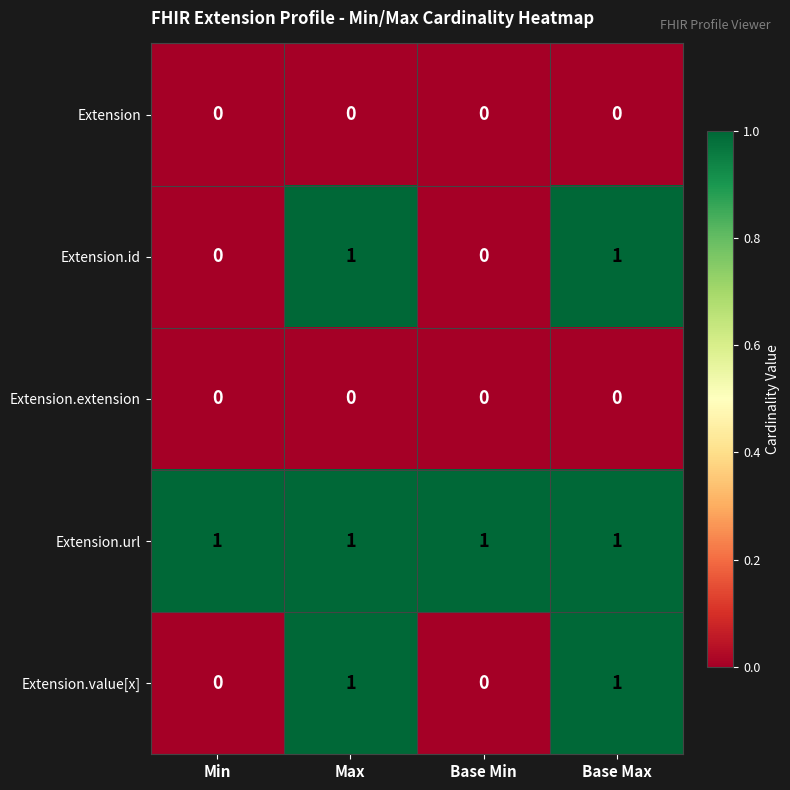

The Extension.value[x] series shows 0 at Base Min. True or false?

True